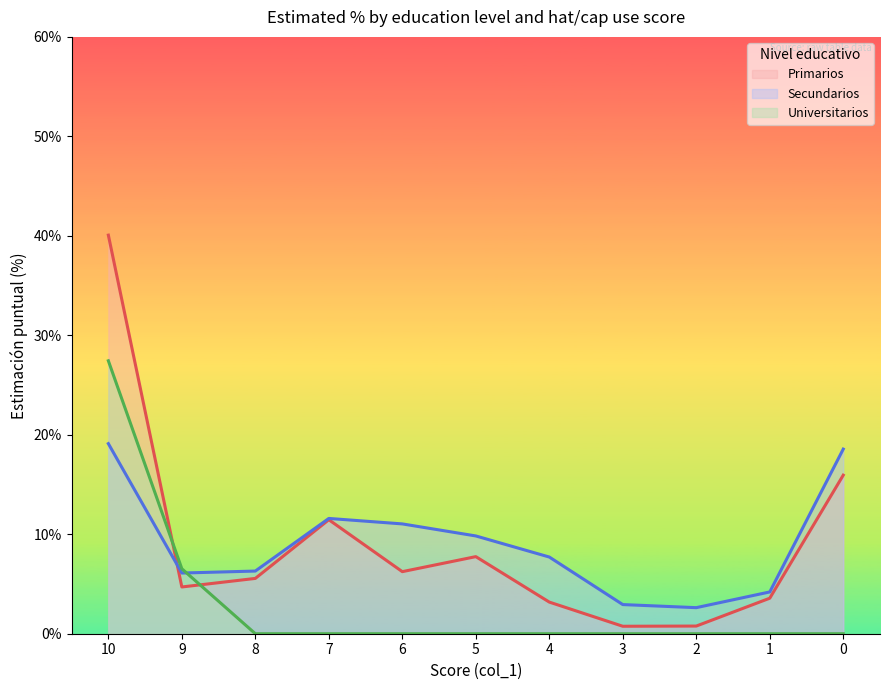

Does the chart display data point markers on the line(s)?

No